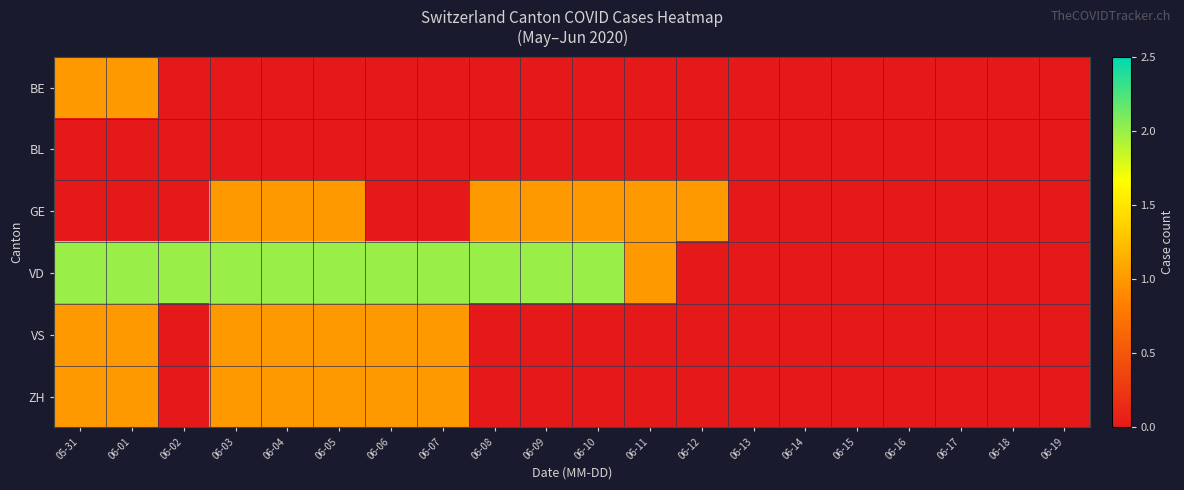

Which series has the widest spread of values?

VD